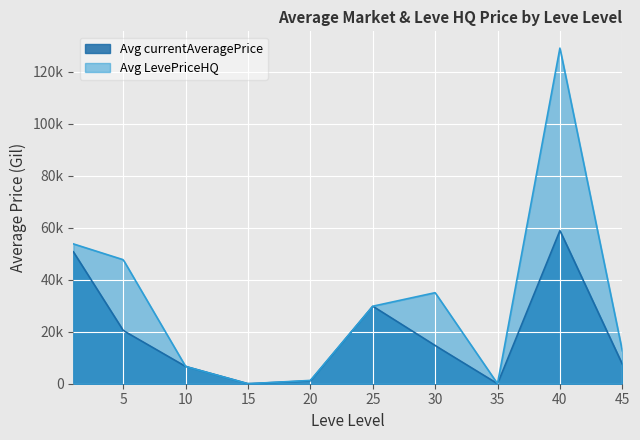

Rank the series at 6 from lowest to highest value.

Avg currentAveragePrice, Avg LevePriceHQ